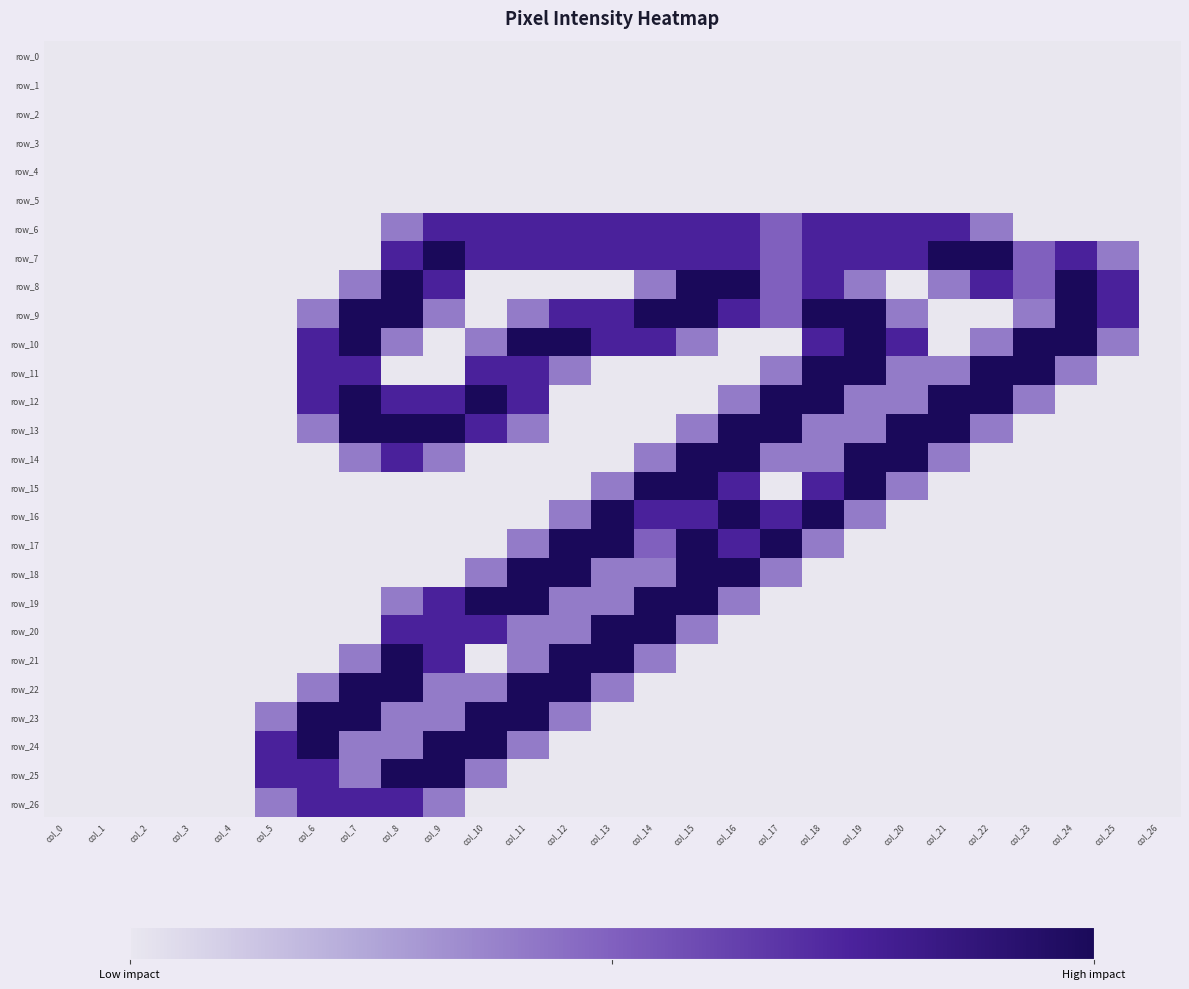

Which series has the largest total across all categories?

row_7